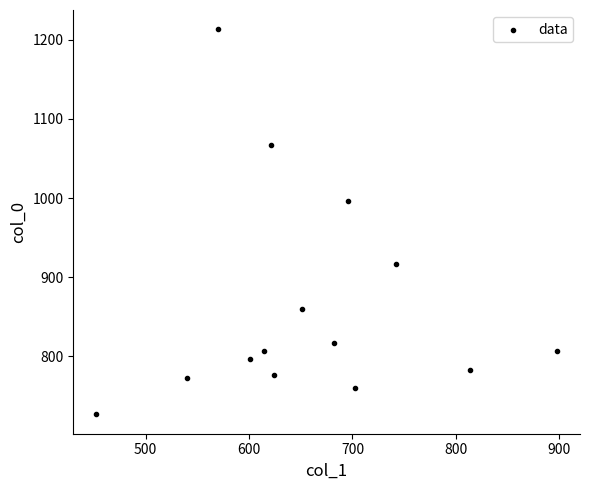

What Y value in the scatter plot is closest to 970?

996.7